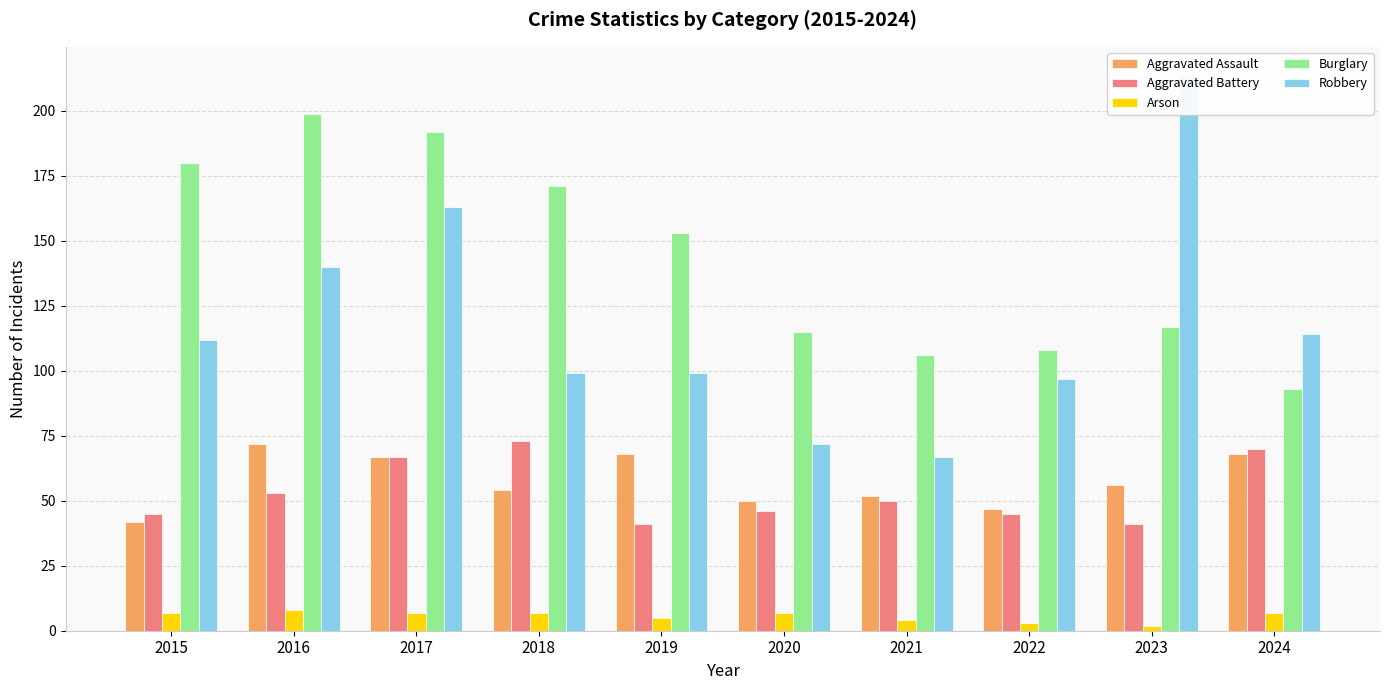

Reading right to left, transcribe all the data shown in this chart.

Aggravated Assault: 2024=68	2023=56	2022=47	2021=52	2020=50	2019=68	2018=54	2017=67	2016=72	2015=42
Aggravated Battery: 2024=70	2023=41	2022=45	2021=50	2020=46	2019=41	2018=73	2017=67	2016=53	2015=45
Arson: 2024=7	2023=2	2022=3	2021=4	2020=7	2019=5	2018=7	2017=7	2016=8	2015=7
Burglary: 2024=93	2023=117	2022=108	2021=106	2020=115	2019=153	2018=171	2017=192	2016=199	2015=180
Robbery: 2024=114	2023=214	2022=97	2021=67	2020=72	2019=99	2018=99	2017=163	2016=140	2015=112